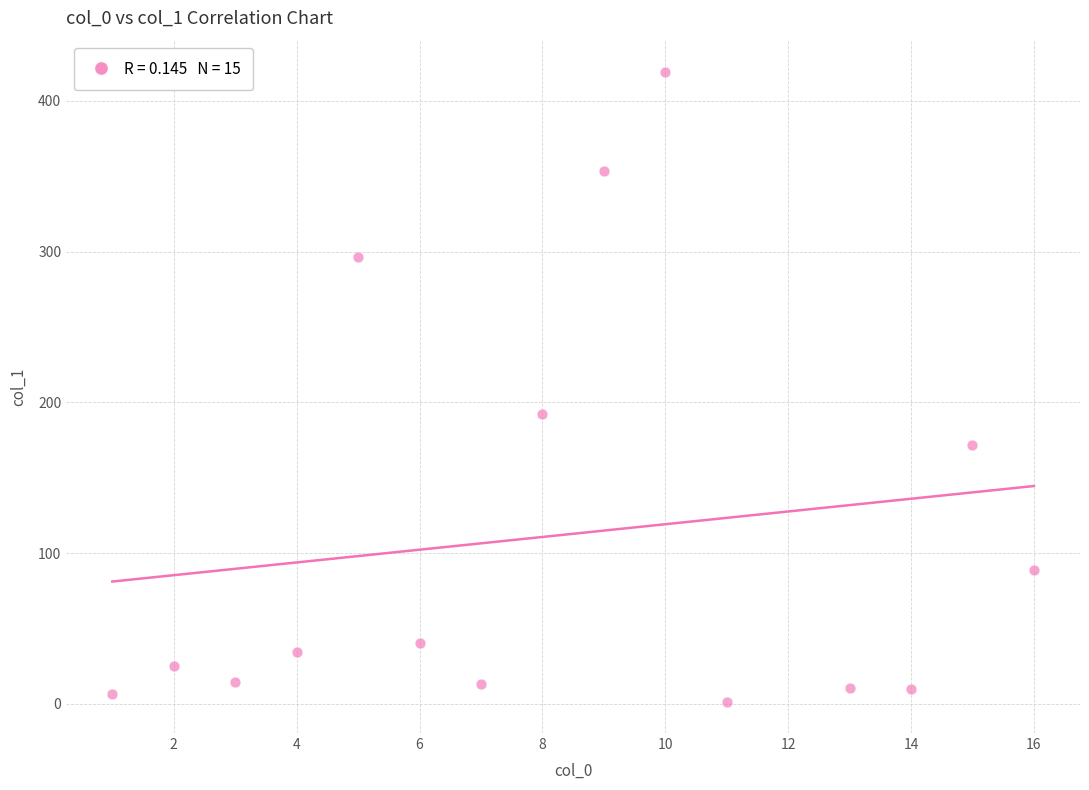

What Y value in the scatter plot is closest to 210?

192.6